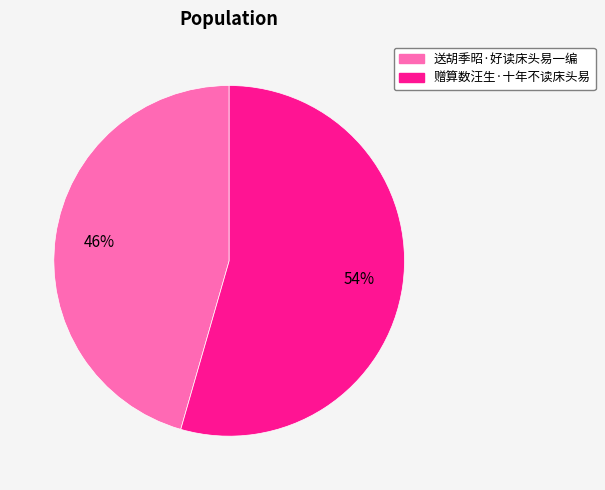

To the nearest percent, what is the combined percentage of 送胡季昭·好读床头易一编 and 赠算数汪生·十年不读床头易?

100%